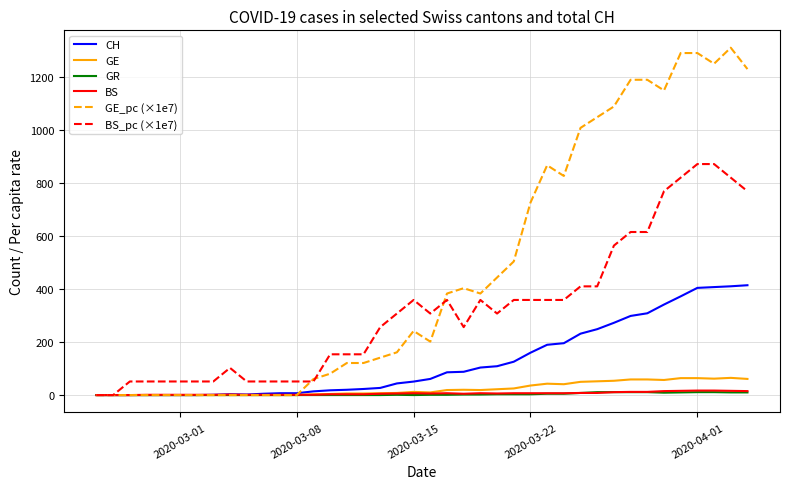

What is the maximum value shown in the chart?

1312.5